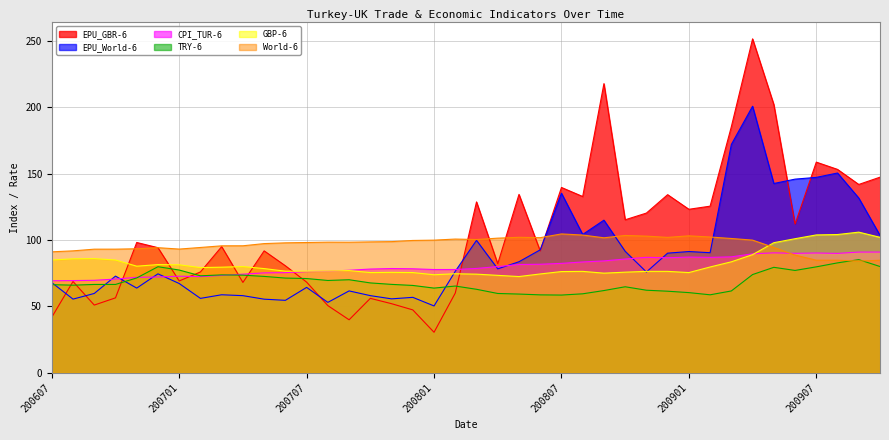

Rank the series at 200901 from highest to lowest value.

EPU_GBR-6, World-6, EPU_World-6, CPI_TUR-6, GBP-6, TRY-6